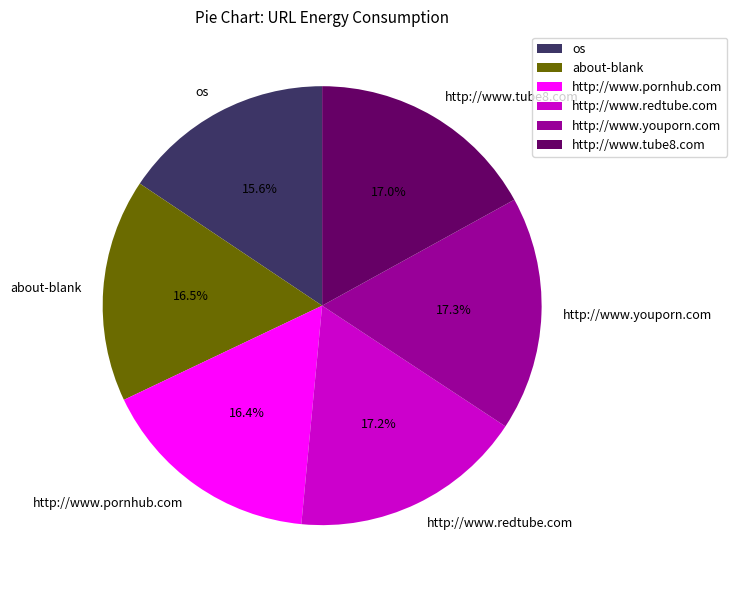

Is there a majority slice in this chart?

No